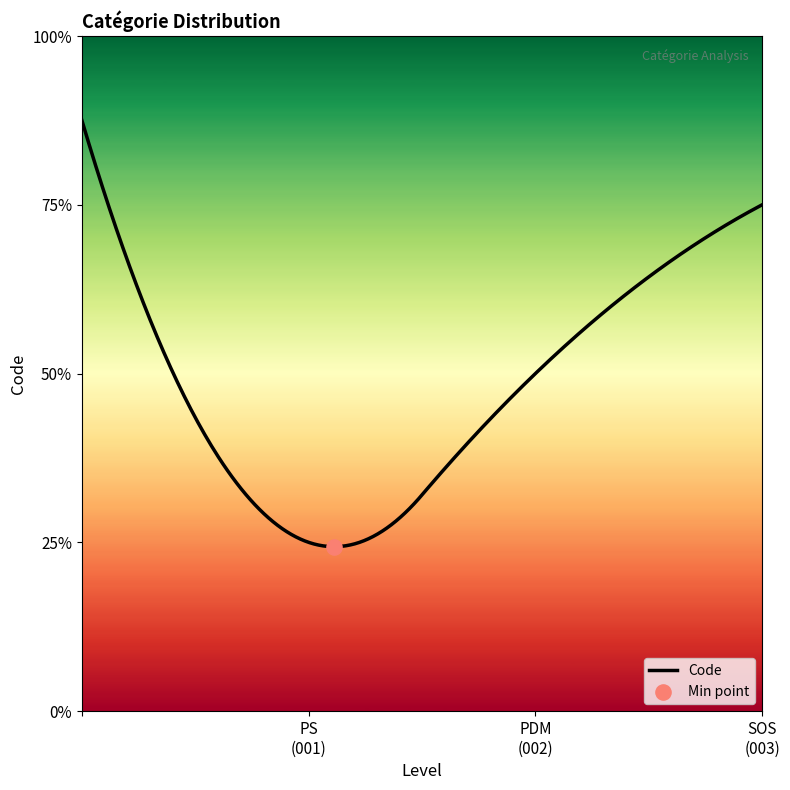

Which has a higher value, PS or PDM?

PDM